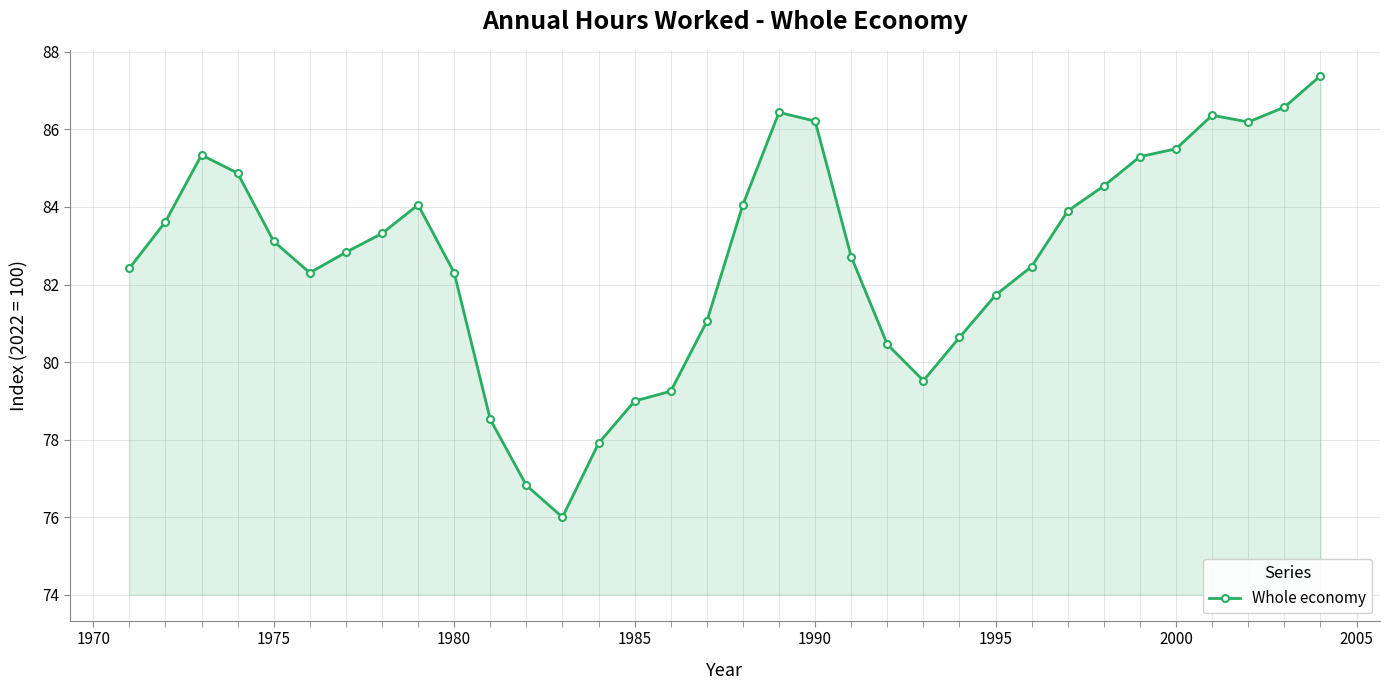

What is the maximum value shown in the chart?

87.4